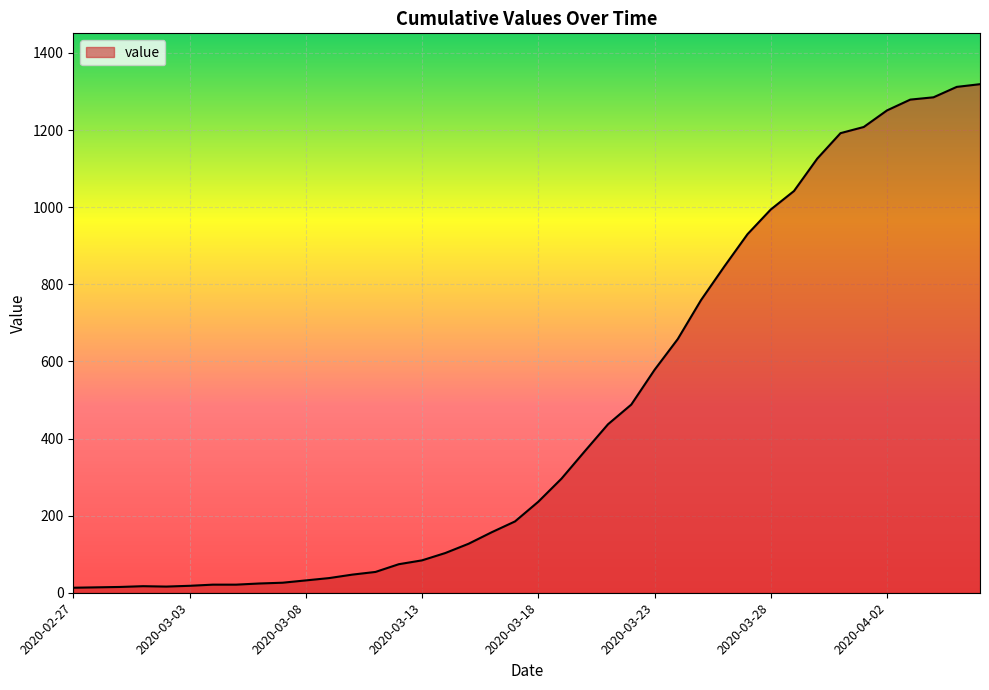

What is the greatest value displayed?

1319